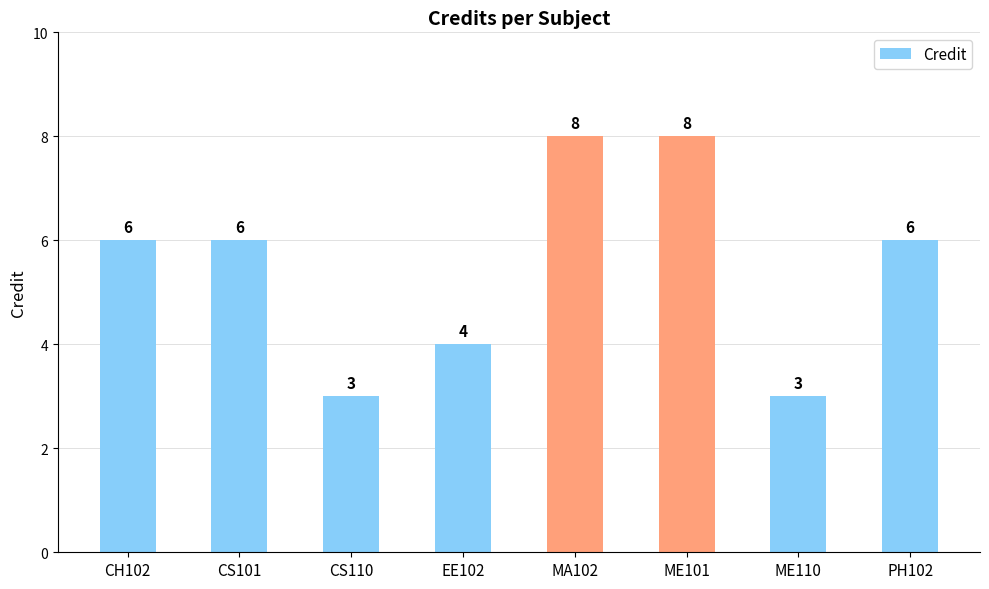

Does the chart contain any negative values?

No